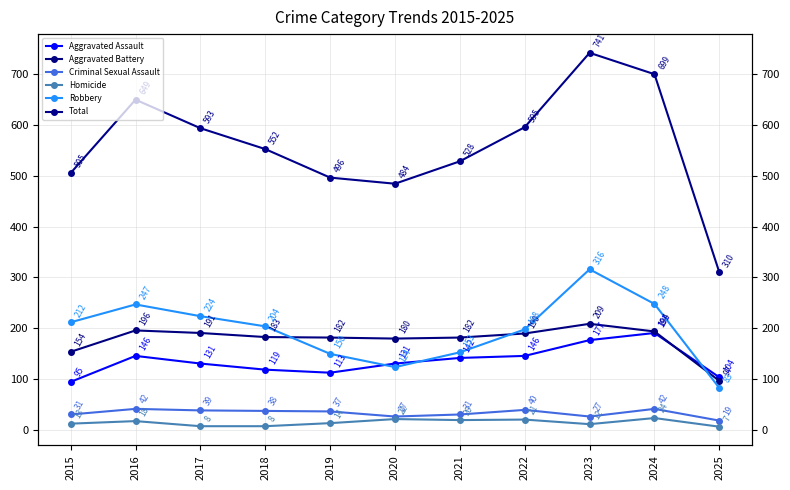

List the series in order of their peak value, highest first.

Total, Robbery, Aggravated Battery, Aggravated Assault, Criminal Sexual Assault, Homicide